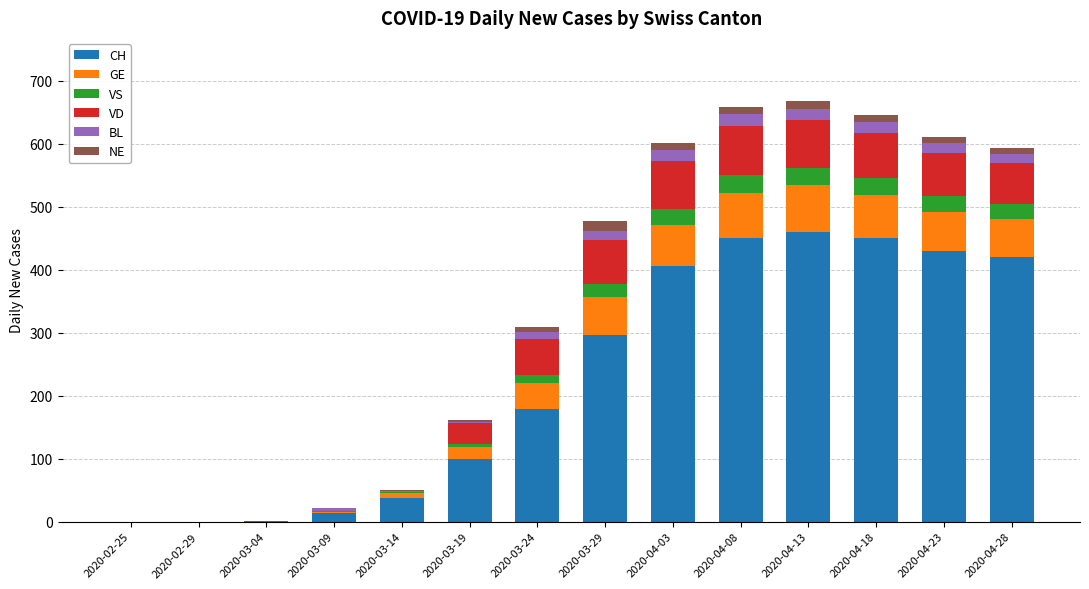

The value of CH at 2020-02-25 is 0. True or false?

True